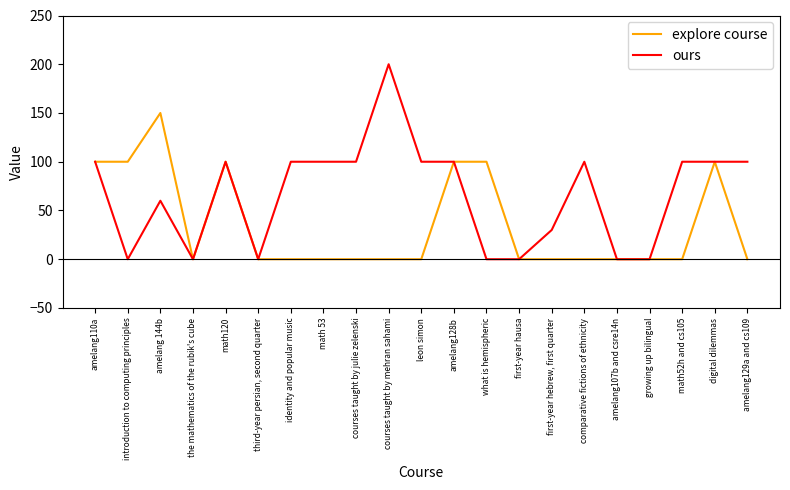

Which series has the largest range (max minus min)?

ours